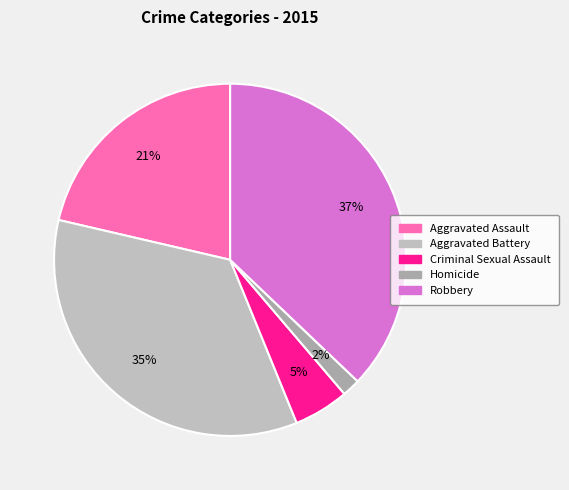

How many slices are in this pie chart?

5